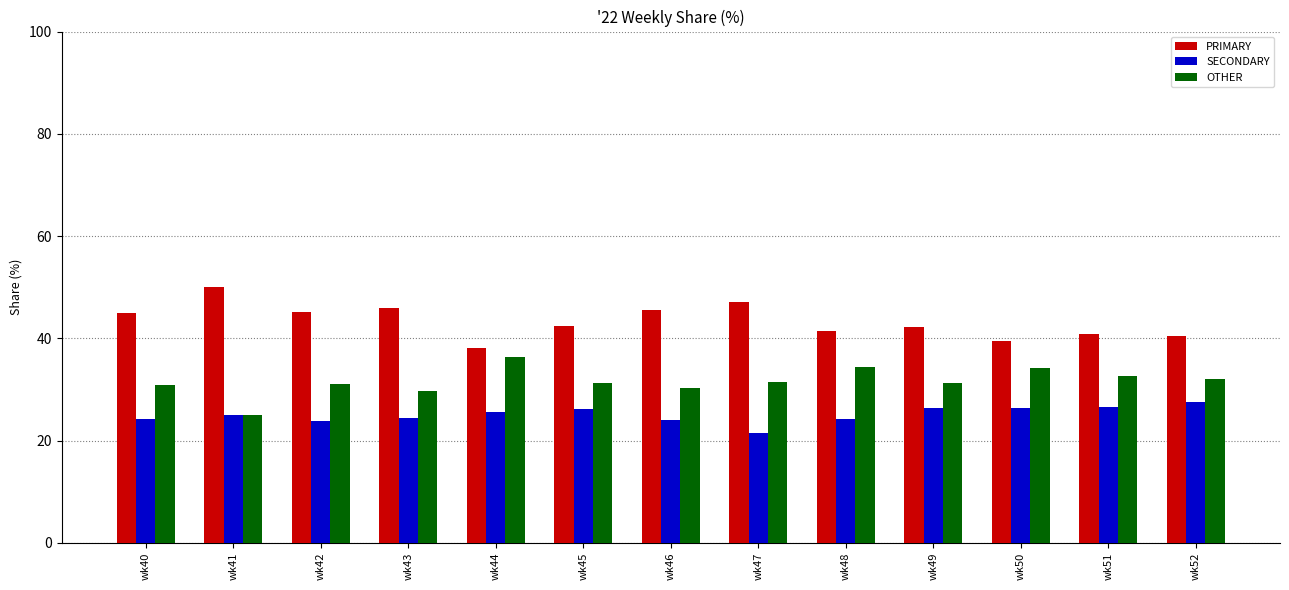

Which category has the highest value in the OTHER series?

wk44